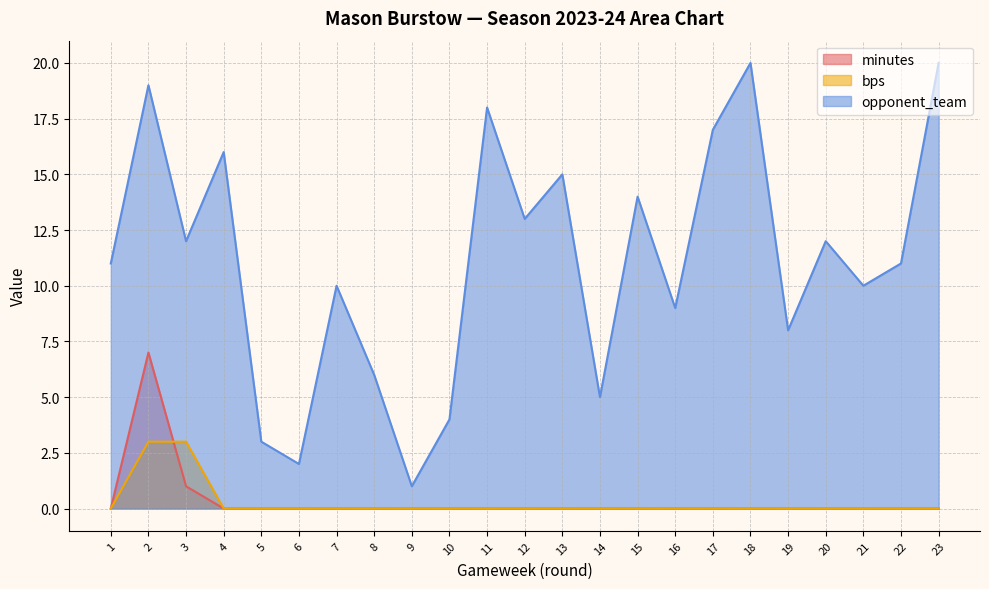

Rank the categories by opponent_team value from lowest to highest.

9, 6, 5, 10, 14, 8, 19, 16, 7, 21, 1, 22, 3, 20, 12, 15, 13, 4, 17, 11, 2, 18, 23